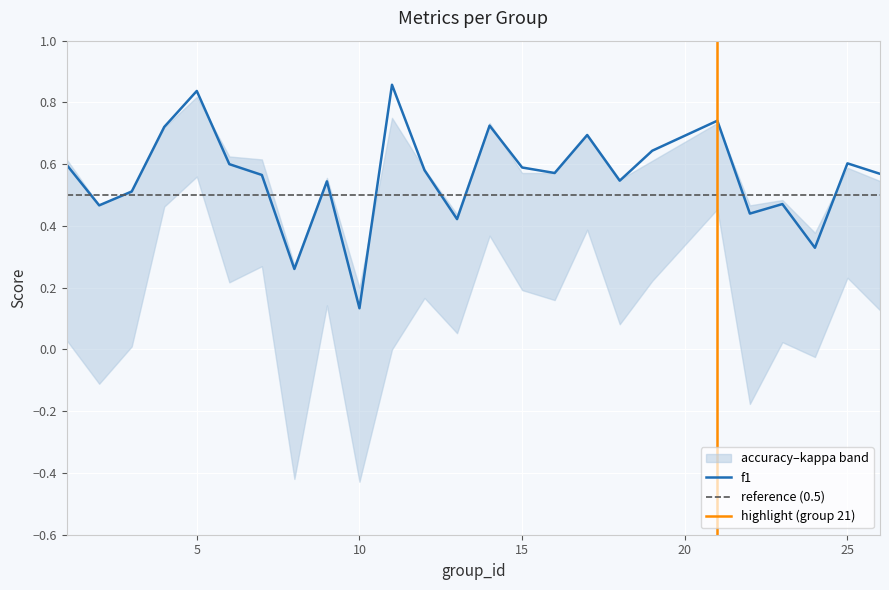

Count the accuracy values in the range 0 to 1.

25